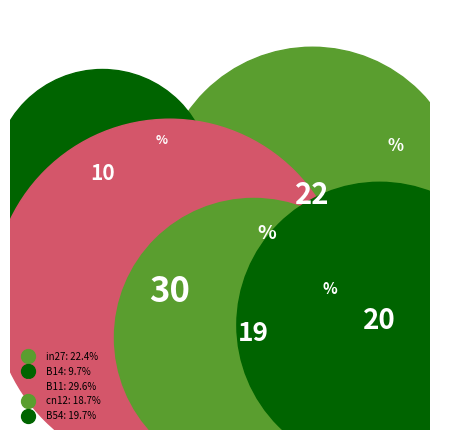

What is the largest slice in the pie chart?

B11